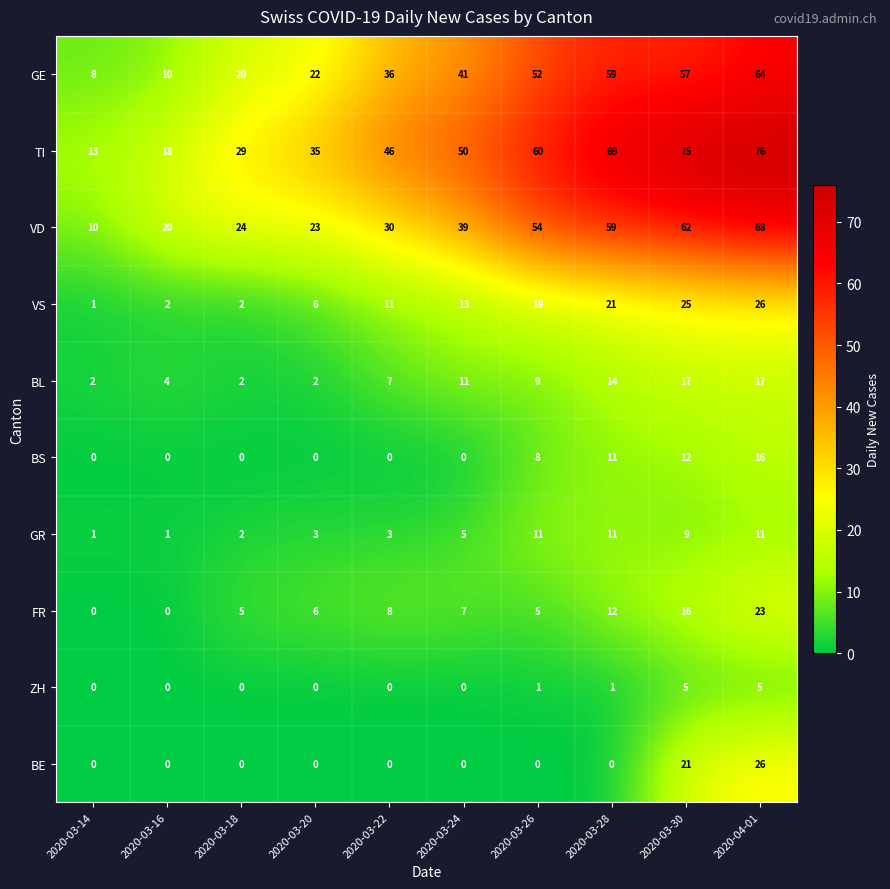

What is the total value across all series at 2020-03-30?

299